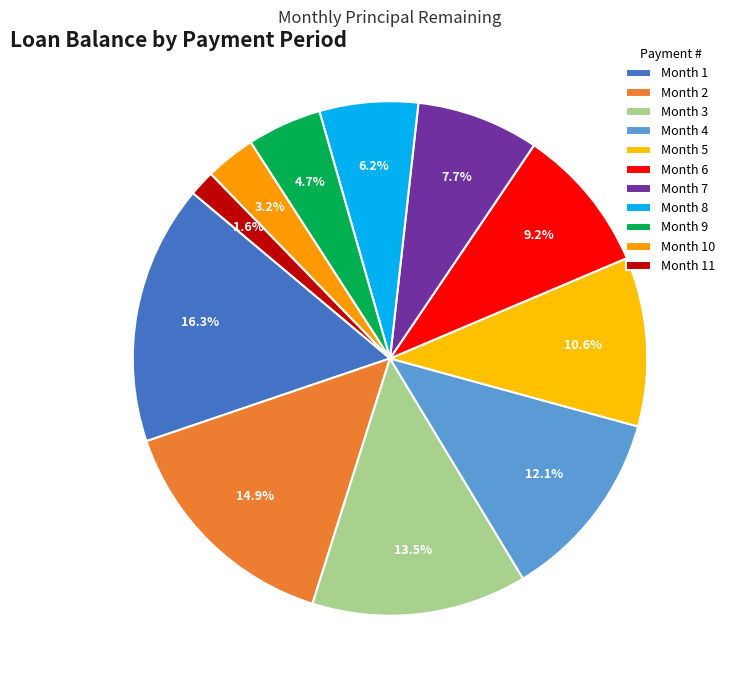

How many slices are in this pie chart?

11